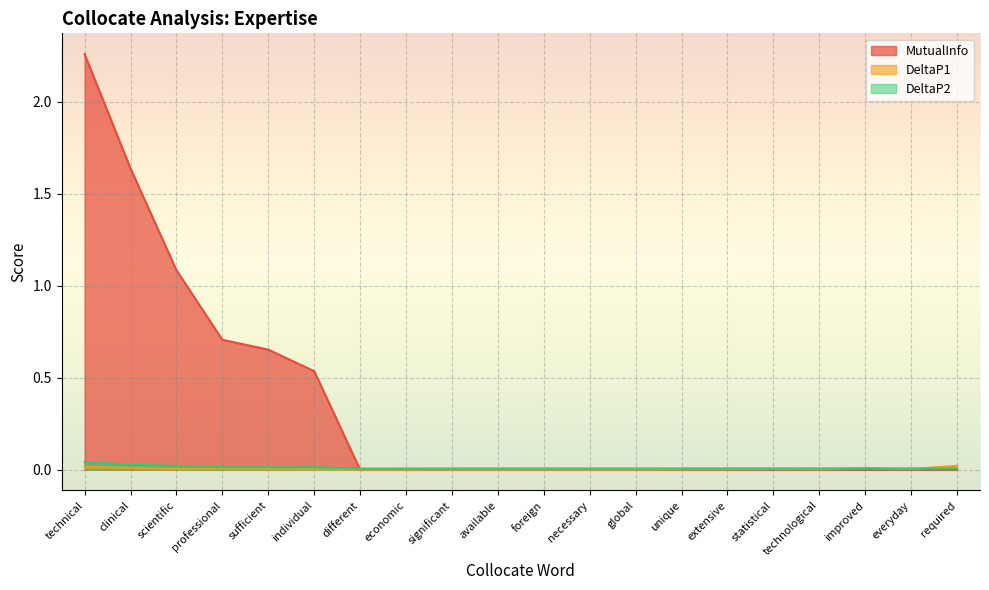

Which series has the widest spread of values?

MutualInfo